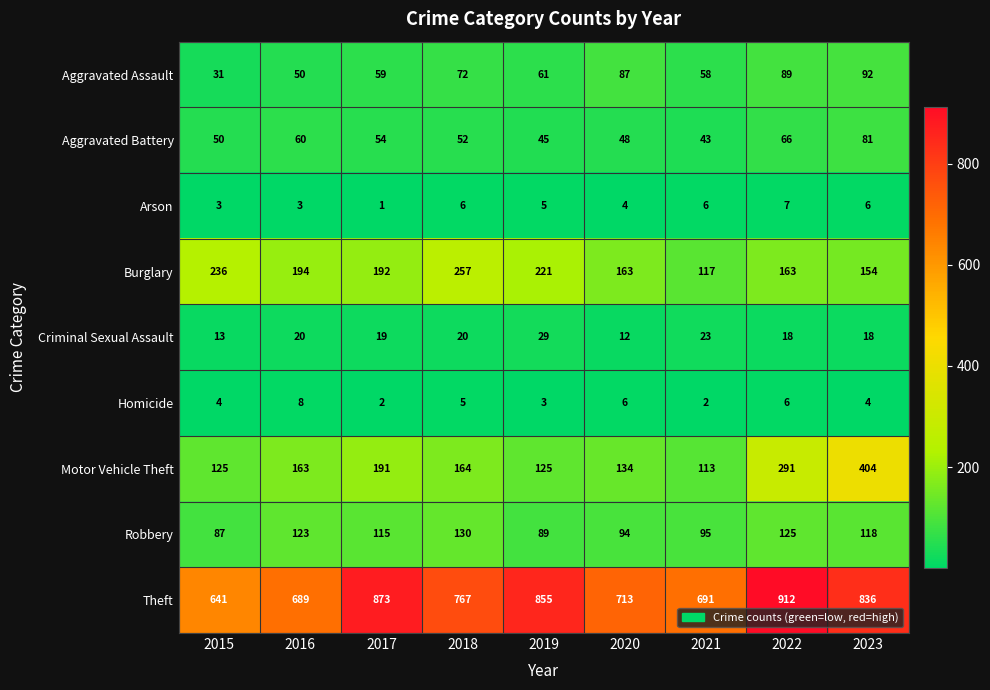

Which label corresponds to the smallest value in the chart?

2017